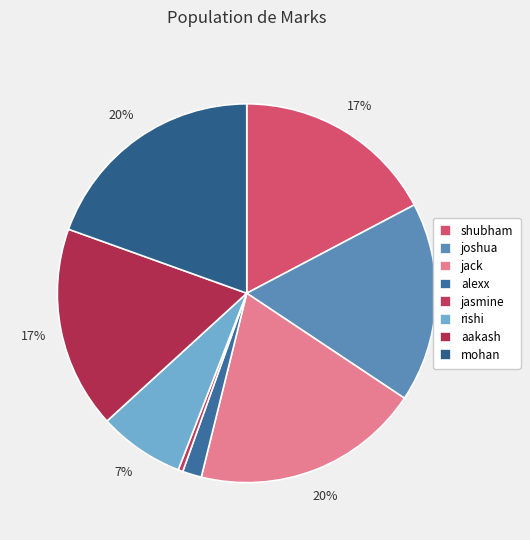

To the nearest percent, what is the average slice percentage?

12%